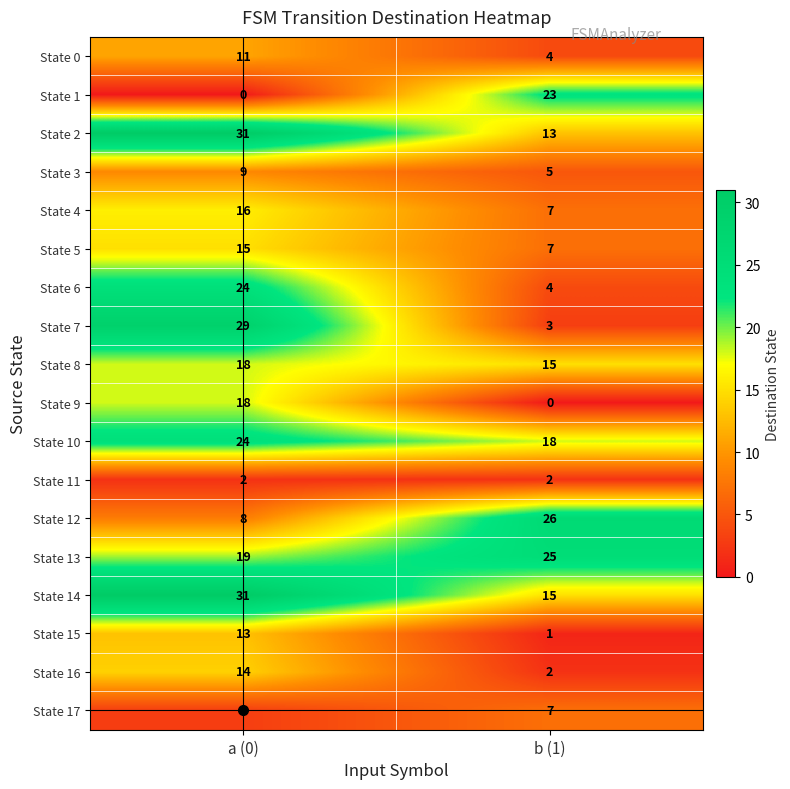

Rank the categories by State 5 value from lowest to highest.

b (1), a (0)